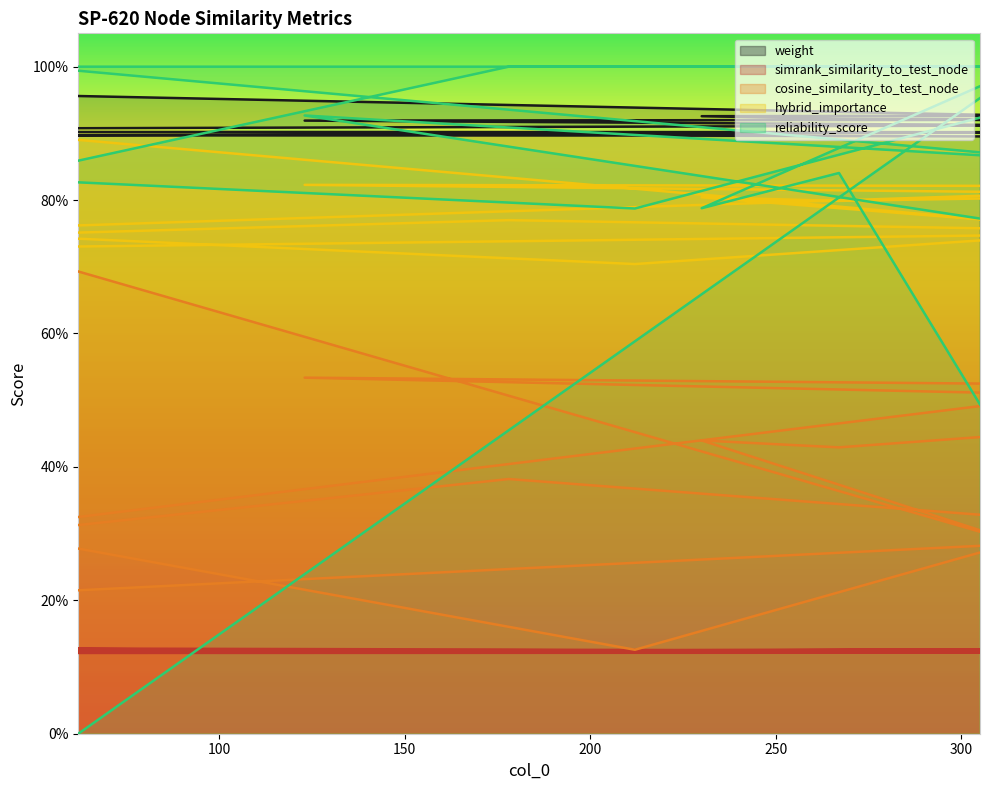

Rank the series at 230 from lowest to highest value.

simrank_similarity_to_test_node, cosine_similarity_to_test_node, reliability_score, hybrid_importance, weight